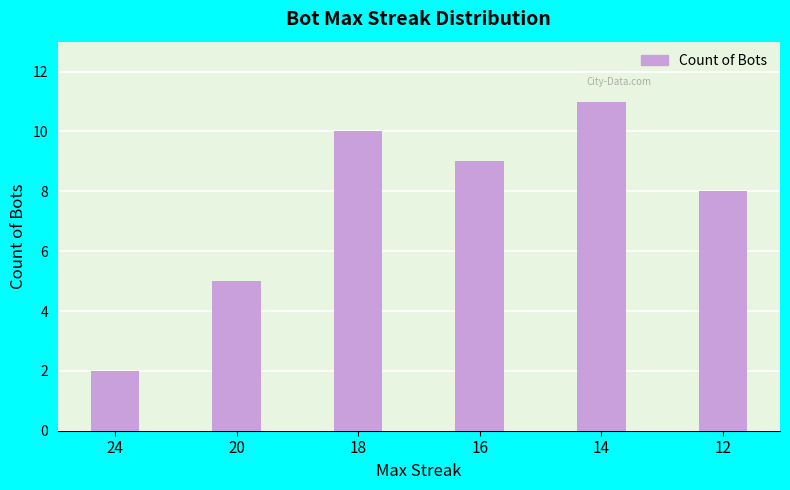

True or false: the data shows 3 at 24.

False